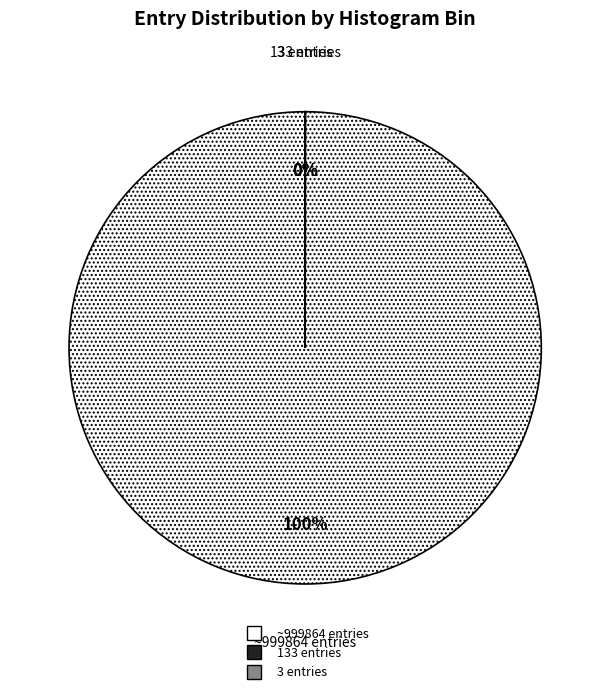

Is there a majority slice in this chart?

Yes